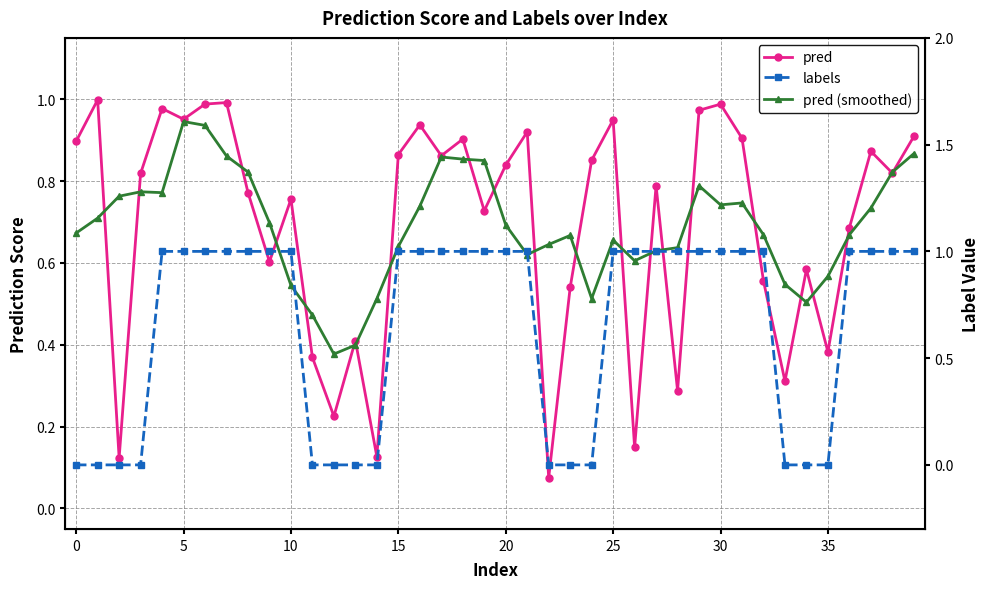

Reading left to right, list all the values displayed in this chart.

pred: 0.9	1.0	0.1	0.8	1.0	1.0	1.0	1.0	0.8	0.6	0.8	0.4	0.2	0.4	0.1	0.9	0.9	0.9	0.9	0.7	0.8	0.9	0.1	0.5	0.9	0.9	0.1	0.8	0.3	1.0	1.0	0.9	0.6	0.3	0.6	0.4	0.7	0.9	0.8	0.9
pred (smoothed): 0.7	0.7	0.8	0.8	0.8	0.9	0.9	0.9	0.8	0.7	0.5	0.5	0.4	0.4	0.5	0.6	0.7	0.9	0.9	0.9	0.7	0.6	0.6	0.7	0.5	0.7	0.6	0.6	0.6	0.8	0.7	0.7	0.7	0.5	0.5	0.6	0.7	0.7	0.8	0.9
labels: 0.0	0.0	0.0	0.0	1.0	1.0	1.0	1.0	1.0	1.0	1.0	0.0	0.0	0.0	0.0	1.0	1.0	1.0	1.0	1.0	1.0	1.0	0.0	0.0	0.0	1.0	1.0	1.0	1.0	1.0	1.0	1.0	1.0	0.0	0.0	0.0	1.0	1.0	1.0	1.0